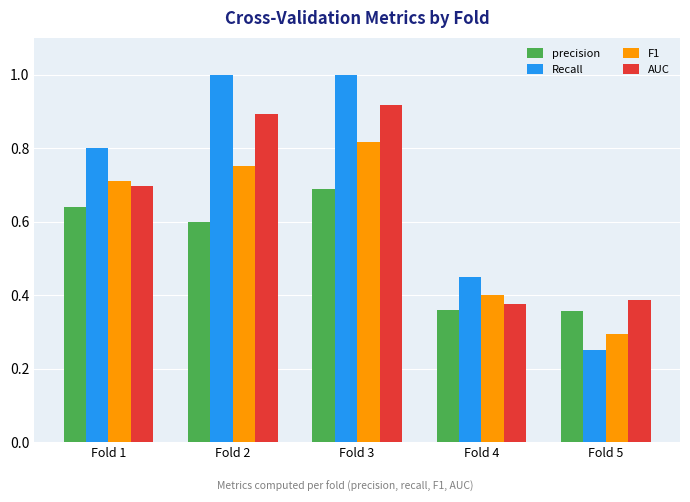

Which series has the largest total across all categories?

Recall